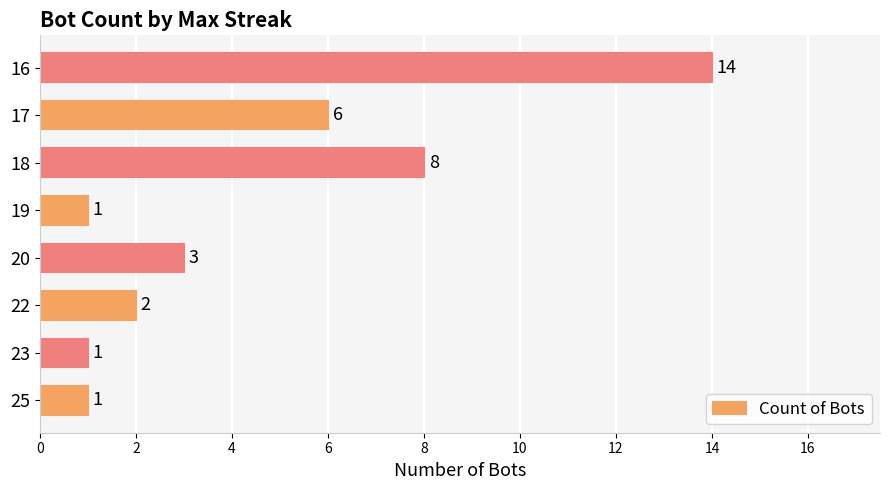

What is the approximate value at 16, to the nearest 10?

10